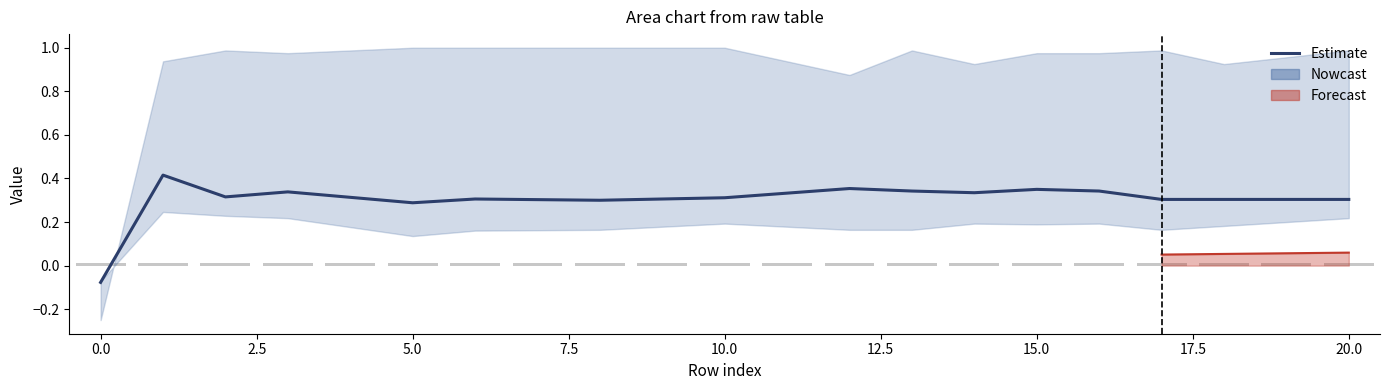

What position from the left is 0.0?

2